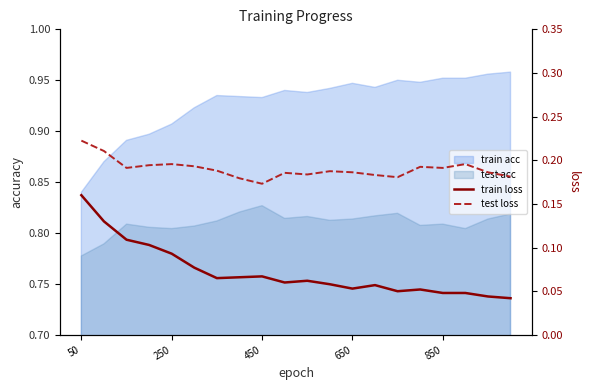

True or false: train loss and test loss cross at least once.

False